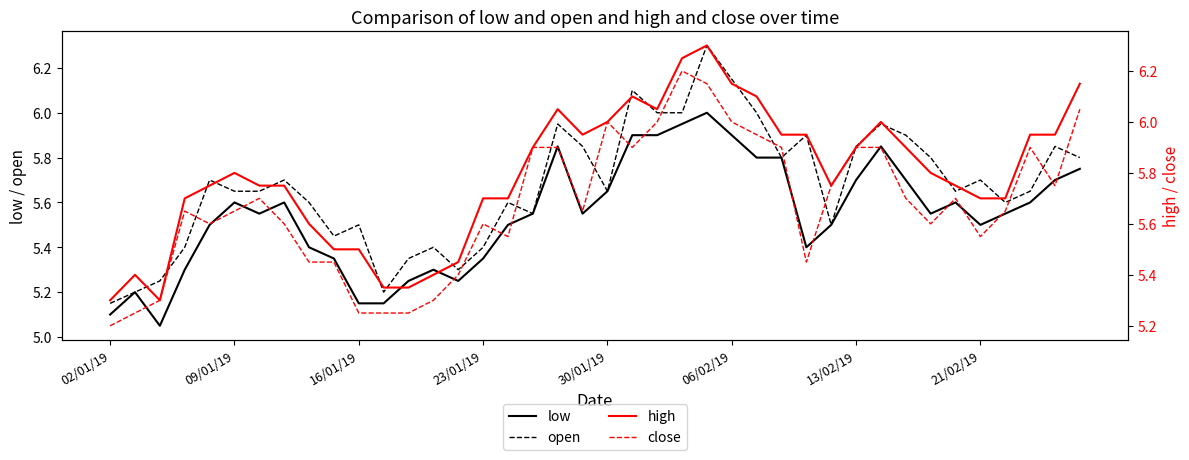

True or false: close and high cross at least once.

False